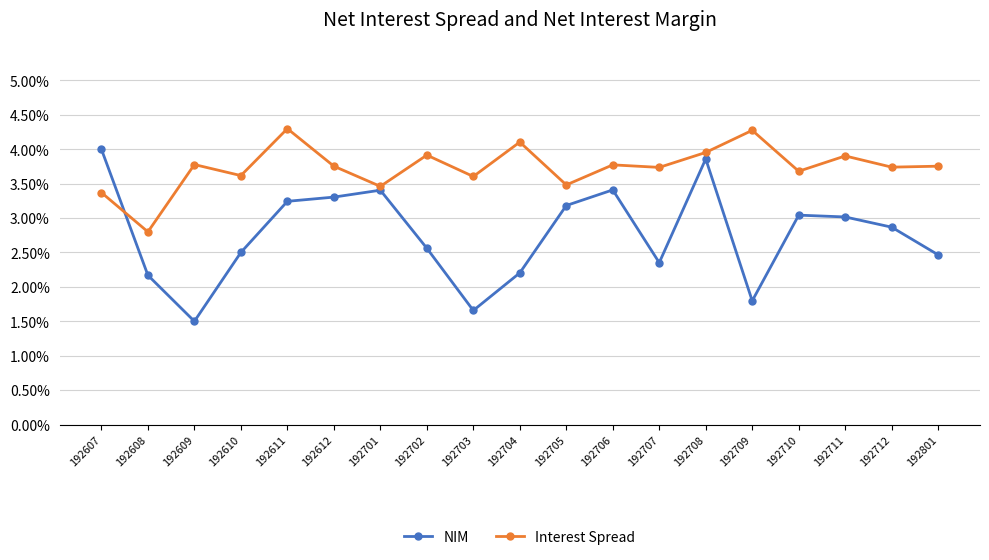

List the series in order of their overall mean, lowest first.

NIM, Interest Spread